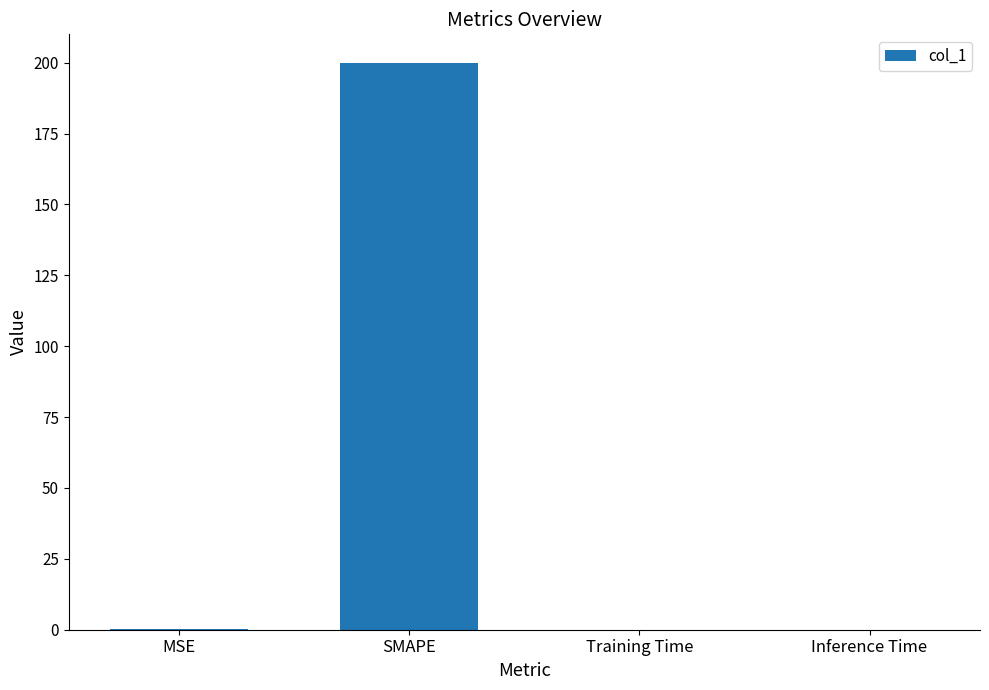

Are the bars horizontal?

No